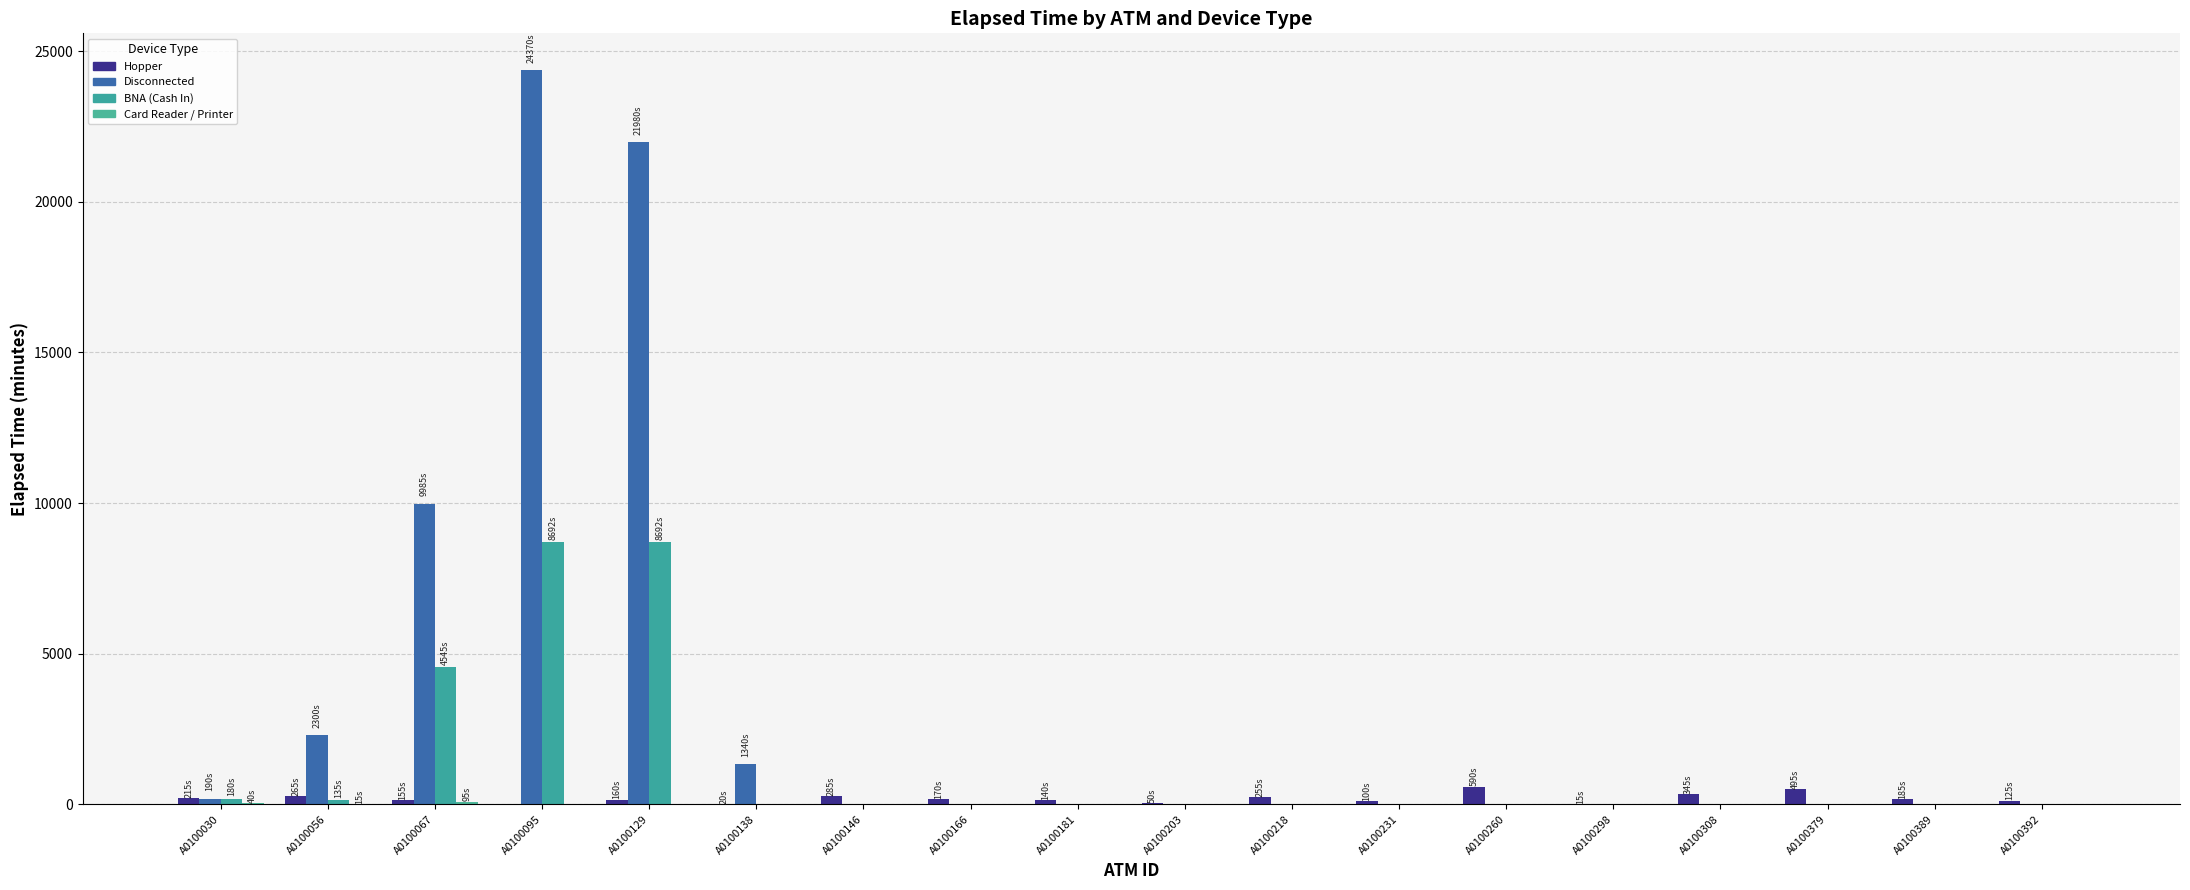

Is it true that Card Reader / Printer equals 0 at A0100166?

True